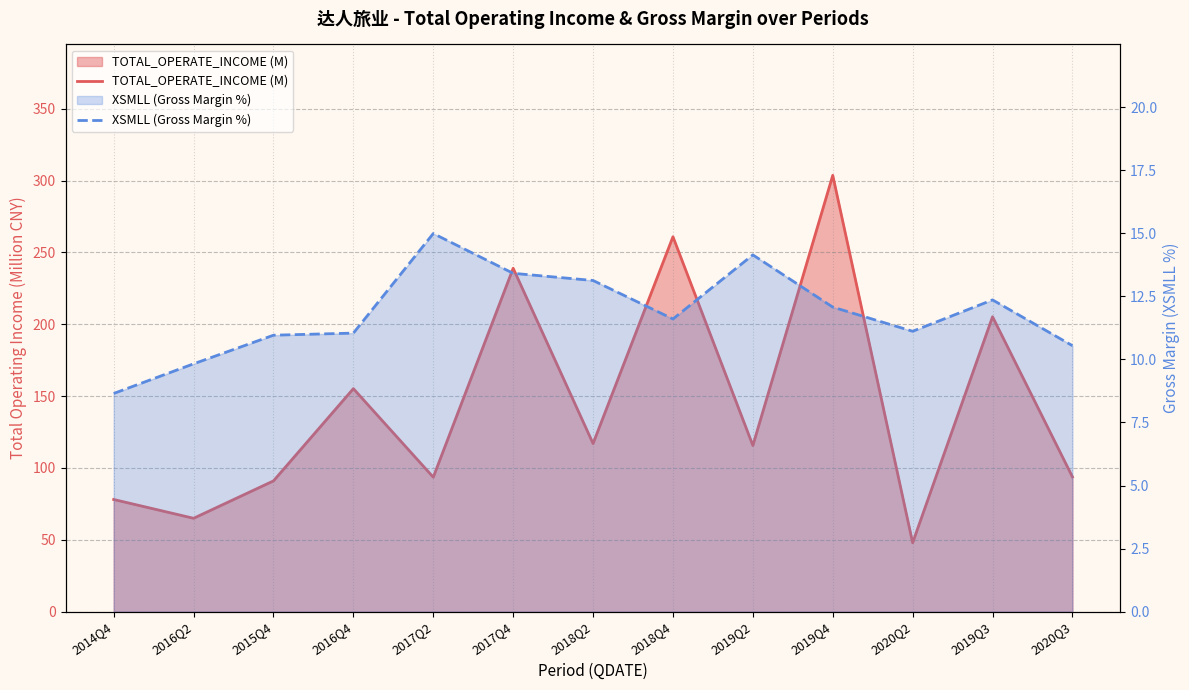

What is the approximate value of XSMLL (Gross Margin %) at 2019Q4?

12.1